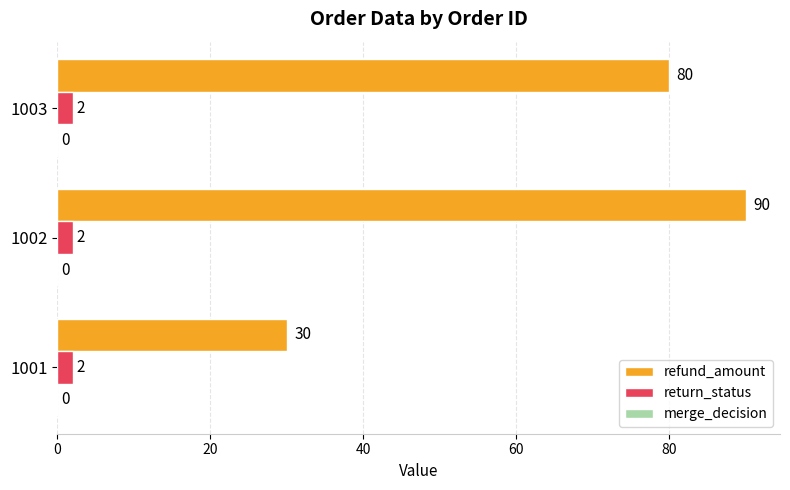

Which series has the largest range (max minus min)?

refund_amount